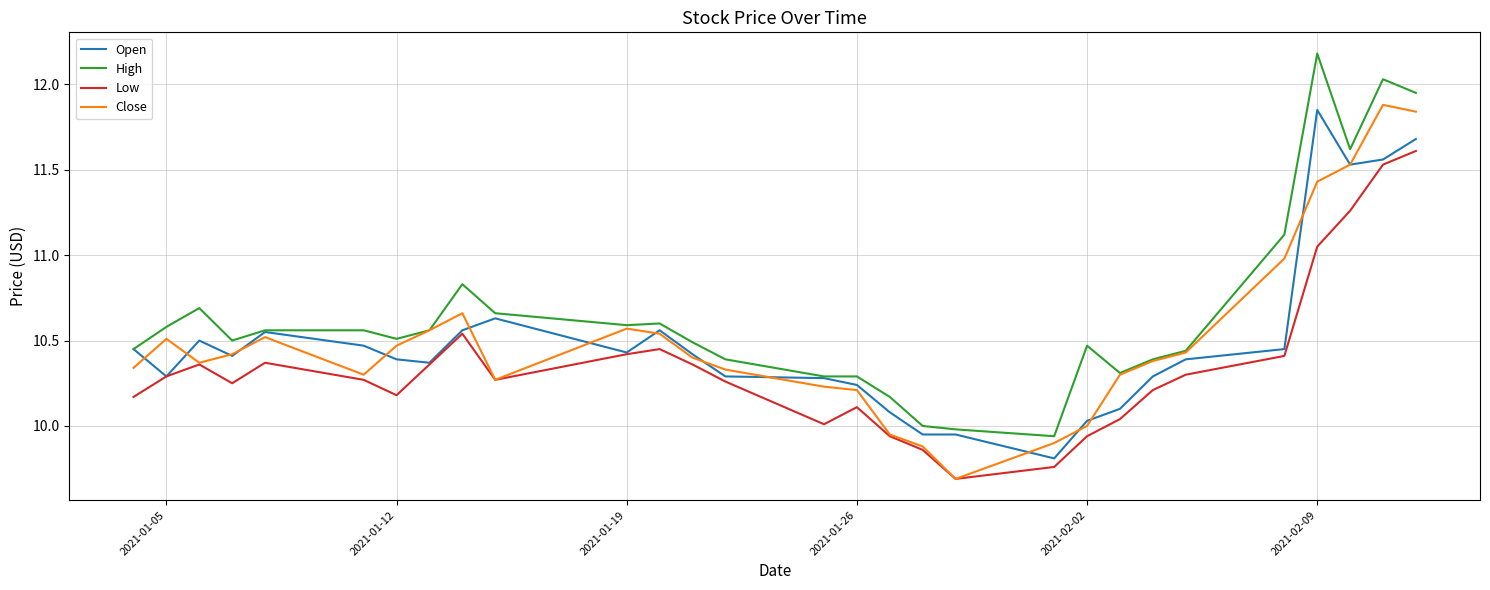

Which series has the largest total across all categories?

High